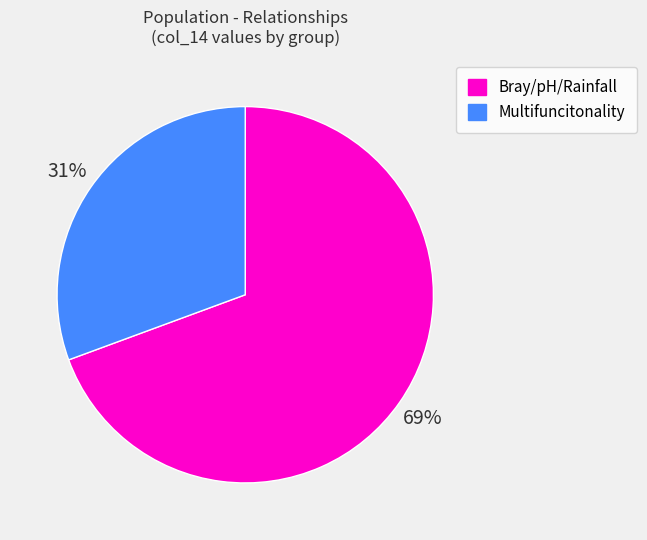

What is the largest slice in the pie chart?

Bray/pH/Rainfall